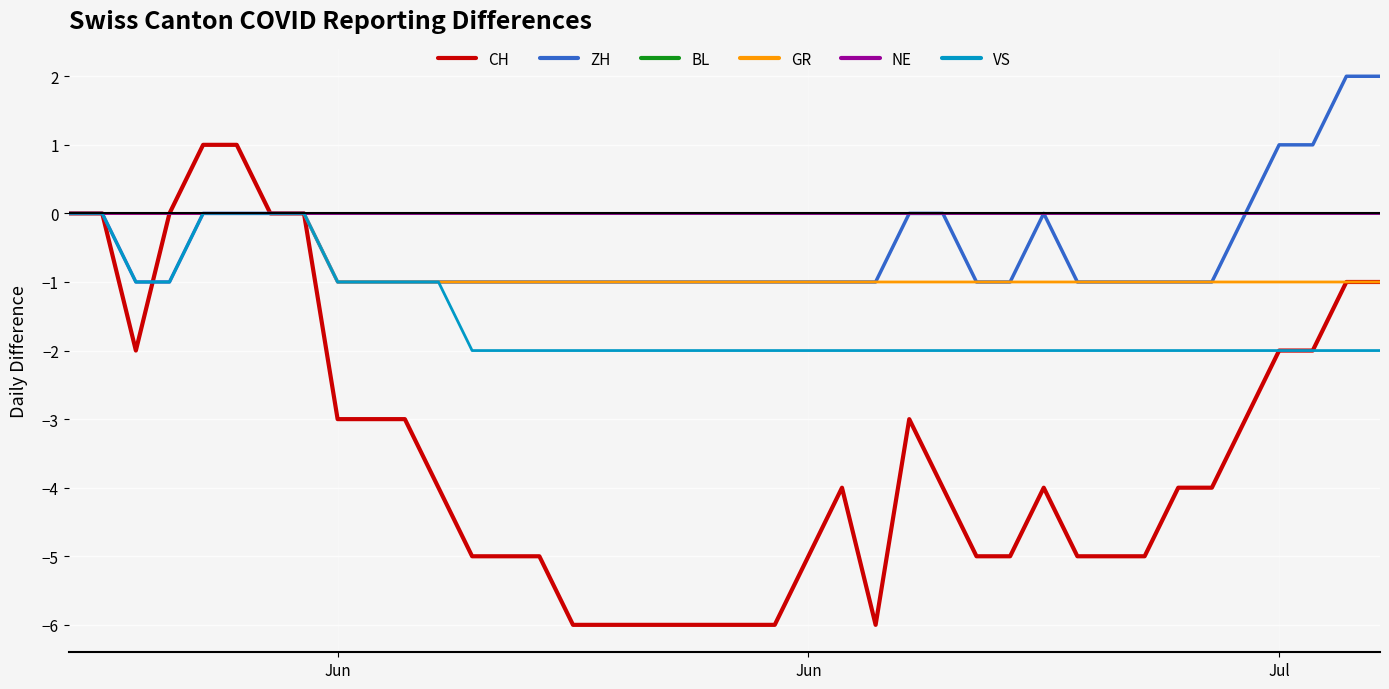

How many interior local valleys does the CH series have?

2